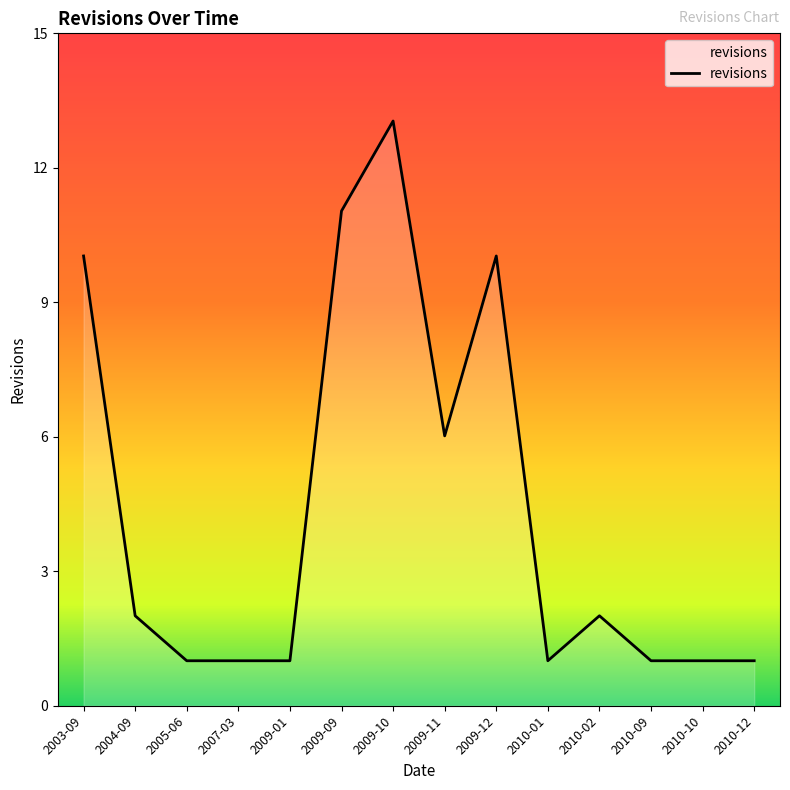

Approximately how many times larger is the value at 2009-11 compared to 2005-06?

6.0